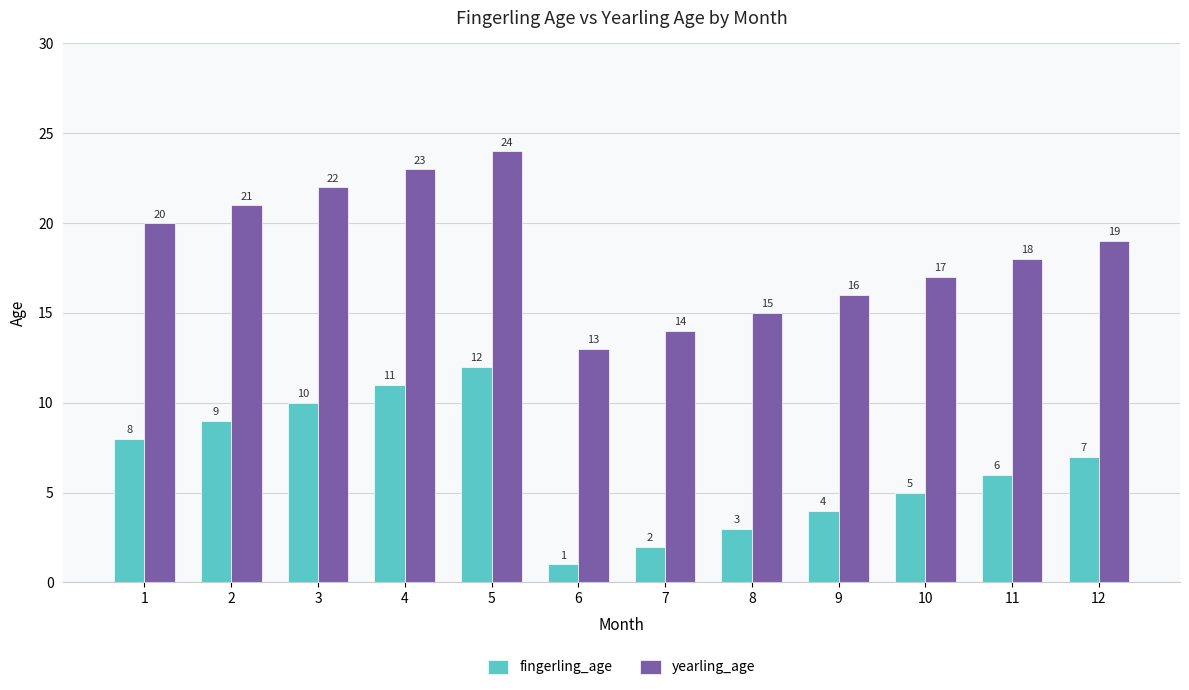

How many bars are there in each group?

2